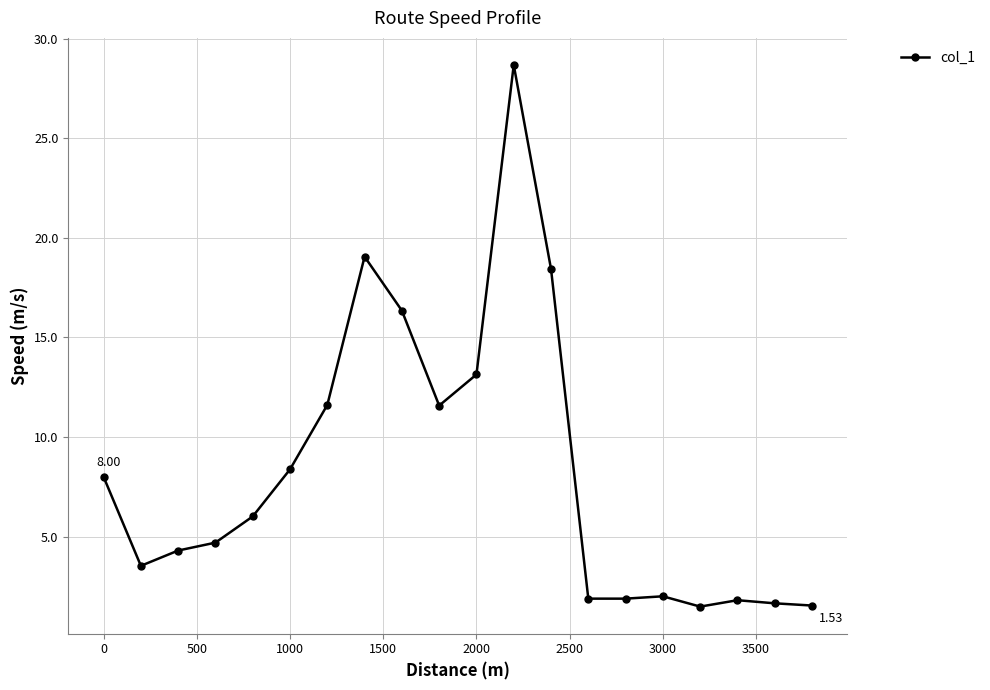

What is the average value?

8.3